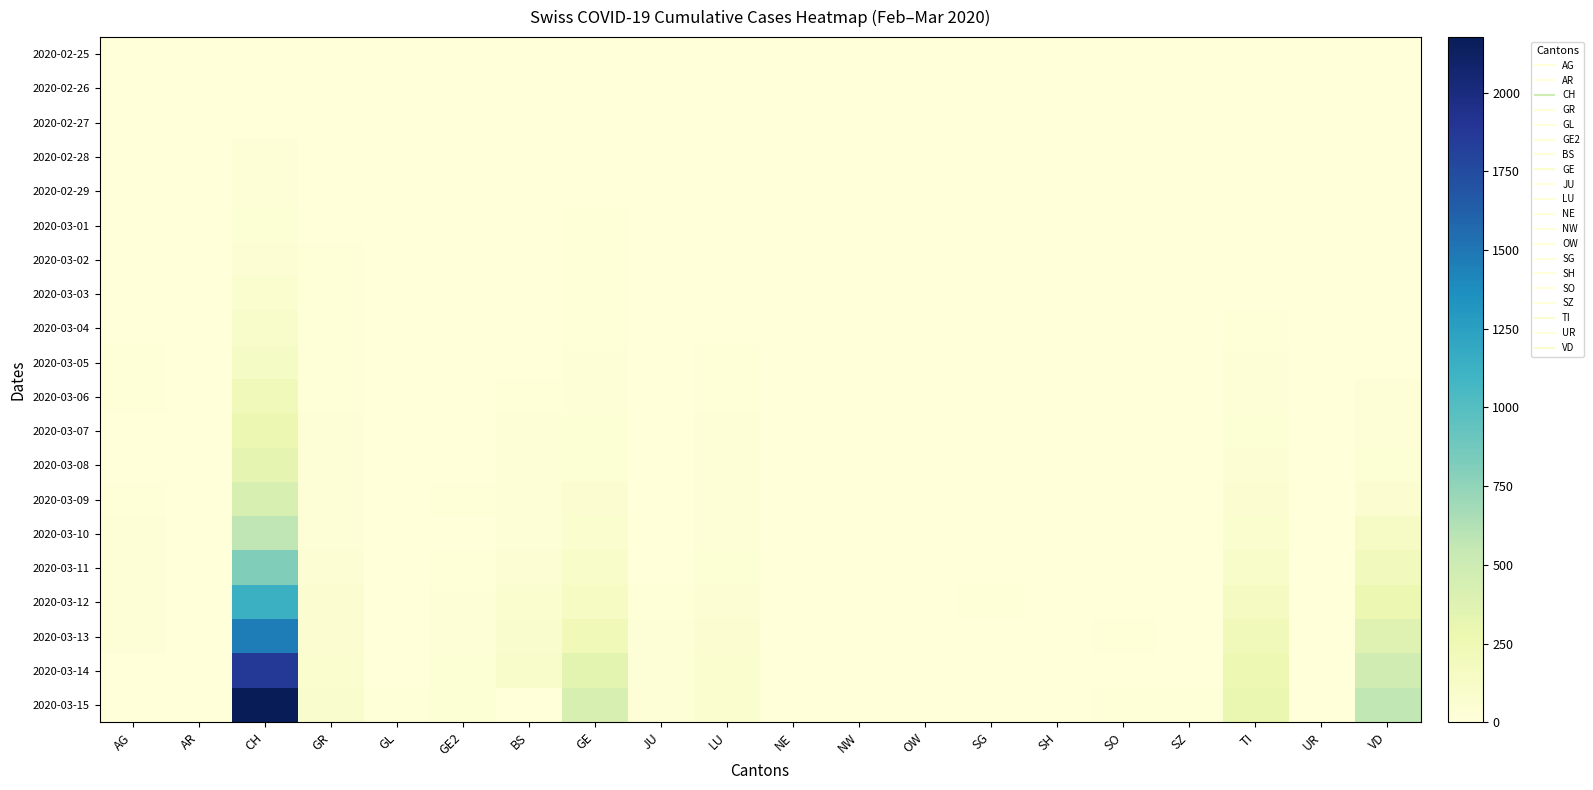

Reading right to left, list all the values displayed in this chart.

2020-02-25: VD=0	UR=0	TI=0	SZ=0	SO=0	SH=0	SG=0	OW=0	NW=0	NE=0	LU=0	JU=0	GE=0	BS=0	GE2=0	GL=0	GR=1	CH=0	AR=0	AG=0
2020-02-26: VD=0	UR=0	TI=1	SZ=0	SO=0	SH=0	SG=0	OW=0	NW=0	NE=0	LU=0	JU=0	GE=0	BS=1	GE2=0	GL=0	GR=1	CH=4	AR=0	AG=0
2020-02-27: VD=0	UR=0	TI=1	SZ=0	SO=0	SH=0	SG=0	OW=0	NW=0	NE=0	LU=0	JU=1	GE=0	BS=1	GE2=0	GL=0	GR=2	CH=8	AR=0	AG=0
2020-02-28: VD=0	UR=0	TI=1	SZ=0	SO=0	SH=0	SG=0	OW=0	NW=0	NE=0	LU=0	JU=1	GE=0	BS=1	GE2=0	GL=0	GR=6	CH=19	AR=0	AG=1
2020-02-29: VD=0	UR=0	TI=2	SZ=0	SO=0	SH=0	SG=0	OW=0	NW=0	NE=0	LU=0	JU=1	GE=8	BS=1	GE2=0	GL=0	GR=6	CH=29	AR=0	AG=0
2020-03-01: VD=0	UR=0	TI=2	SZ=0	SO=0	SH=0	SG=0	OW=0	NW=0	NE=1	LU=1	JU=1	GE=9	BS=1	GE2=1	GL=0	GR=6	CH=35	AR=0	AG=0
2020-03-02: VD=0	UR=0	TI=4	SZ=0	SO=0	SH=0	SG=0	OW=0	NW=0	NE=1	LU=1	JU=1	GE=10	BS=1	GE2=2	GL=0	GR=9	CH=49	AR=0	AG=2
2020-03-03: VD=0	UR=0	TI=8	SZ=0	SO=1	SH=0	SG=0	OW=0	NW=0	NE=1	LU=1	JU=2	GE=13	BS=3	GE2=0	GL=0	GR=10	CH=69	AR=0	AG=6
2020-03-04: VD=0	UR=0	TI=13	SZ=0	SO=3	SH=0	SG=1	OW=0	NW=0	NE=2	LU=8	JU=2	GE=14	BS=3	GE2=4	GL=0	GR=13	CH=96	AR=0	AG=7
2020-03-05: VD=0	UR=0	TI=25	SZ=0	SO=0	SH=0	SG=0	OW=0	NW=0	NE=0	LU=9	JU=4	GE=17	BS=8	GE2=6	GL=0	GR=15	CH=140	AR=1	AG=9
2020-03-06: VD=23	UR=0	TI=28	SZ=1	SO=6	SH=1	SG=2	OW=0	NW=0	NE=0	LU=13	JU=4	GE=25	BS=15	GE2=0	GL=0	GR=16	CH=214	AR=1	AG=12
2020-03-07: VD=30	UR=0	TI=41	SZ=1	SO=0	SH=0	SG=0	OW=0	NW=0	NE=0	LU=18	JU=5	GE=38	BS=21	GE2=0	GL=0	GR=18	CH=276	AR=1	AG=0
2020-03-08: VD=40	UR=0	TI=49	SZ=1	SO=0	SH=0	SG=0	OW=0	NW=0	NE=0	LU=24	JU=5	GE=40	BS=24	GE2=8	GL=0	GR=19	CH=323	AR=1	AG=0
2020-03-09: VD=51	UR=0	TI=61	SZ=1	SO=0	SH=0	SG=0	OW=0	NW=0	NE=0	LU=27	JU=7	GE=55	BS=28	GE2=11	GL=0	GR=28	CH=424	AR=2	AG=14
2020-03-10: VD=130	UR=0	TI=75	SZ=2	SO=0	SH=0	SG=0	OW=0	NW=0	NE=0	LU=31	JU=7	GE=75	BS=33	GE2=0	GL=1	GR=32	CH=575	AR=0	AG=17
2020-03-11: VD=203	UR=0	TI=108	SZ=5	SO=0	SH=1	SG=0	OW=0	NW=0	NE=4	LU=37	JU=7	GE=108	BS=49	GE2=16	GL=1	GR=44	CH=814	AR=0	AG=18
2020-03-12: VD=277	UR=2	TI=163	SZ=5	SO=0	SH=1	SG=15	OW=0	NW=0	NE=5	LU=46	JU=12	GE=149	BS=73	GE2=22	GL=3	GR=53	CH=1129	AR=5	AG=27
2020-03-13: VD=370	UR=0	TI=206	SZ=7	SO=9	SH=1	SG=0	OW=1	NW=1	NE=5	LU=59	JU=17	GE=222	BS=92	GE2=29	GL=6	GR=65	CH=1470	AR=0	AG=32
2020-03-14: VD=477	UR=0	TI=265	SZ=8	SO=0	SH=1	SG=0	OW=0	NW=0	NE=5	LU=68	JU=18	GE=341	BS=100	GE2=36	GL=8	GR=73	CH=1877	AR=0	AG=0
2020-03-15: VD=566	UR=0	TI=293	SZ=11	SO=13	SH=1	SG=0	OW=0	NW=0	NE=8	LU=74	JU=19	GE=424	BS=0	GE2=40	GL=10	GR=93	CH=2176	AR=0	AG=0